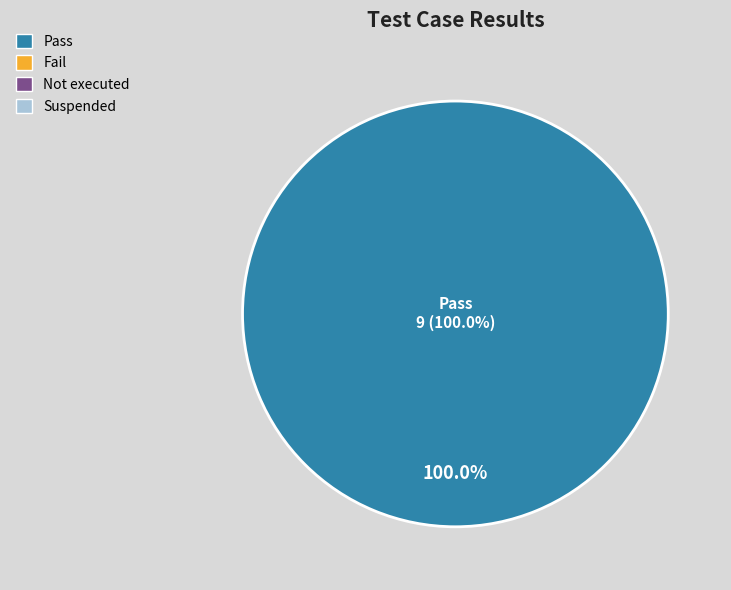

To the nearest percent, what is the combined percentage of Pass and Fail?

100%